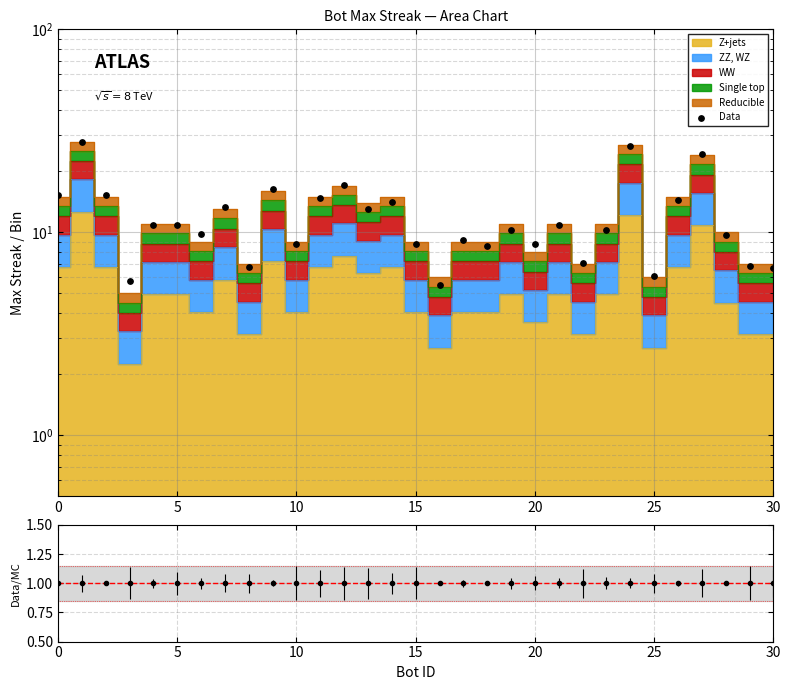

What is the change in value from 13 to 26?

+1.4